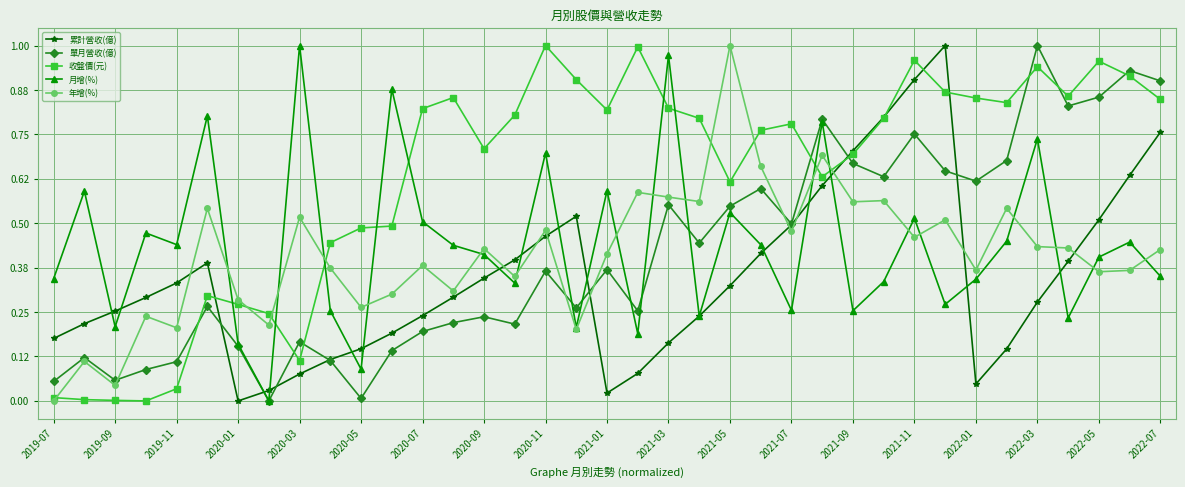

Which series ends up on top after the final intersection of 年增(%) and 累計營收(億)?

累計營收(億)